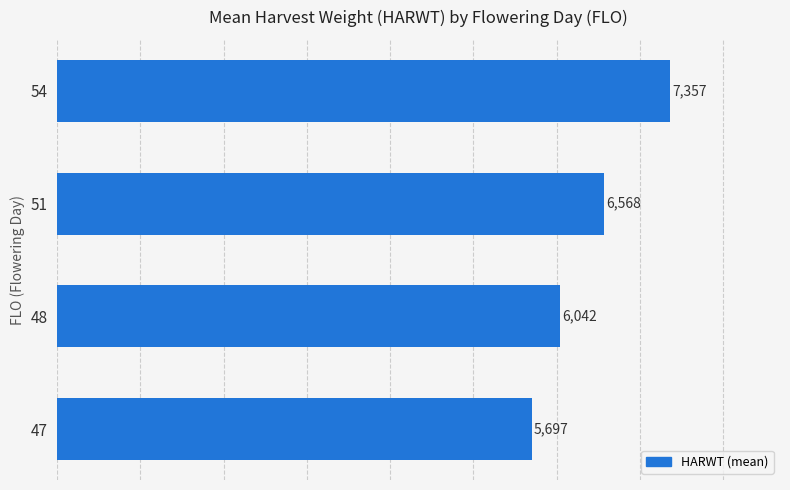

True or false: the data shows 9330 at 47.

False